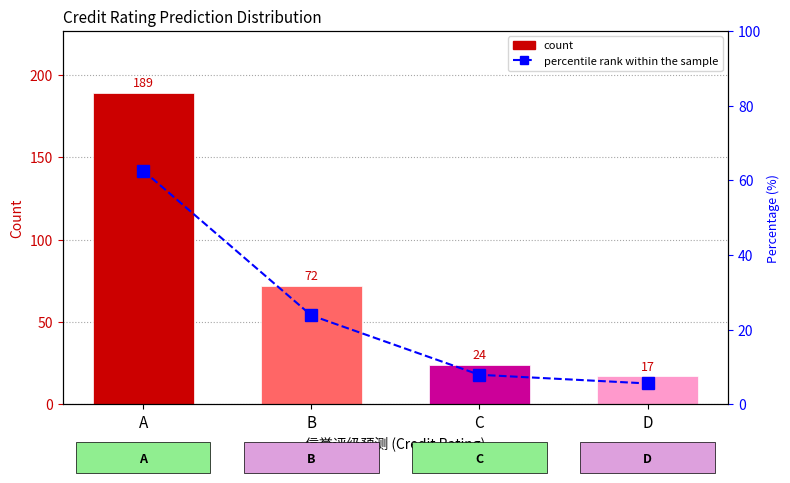

At how many categories does at least one series exceed 152?

1